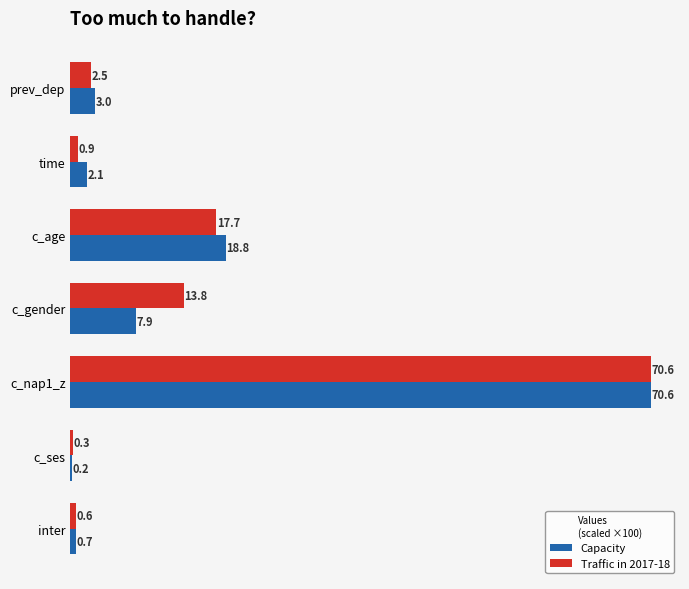

Which series changed the most between time and inter?

Capacity